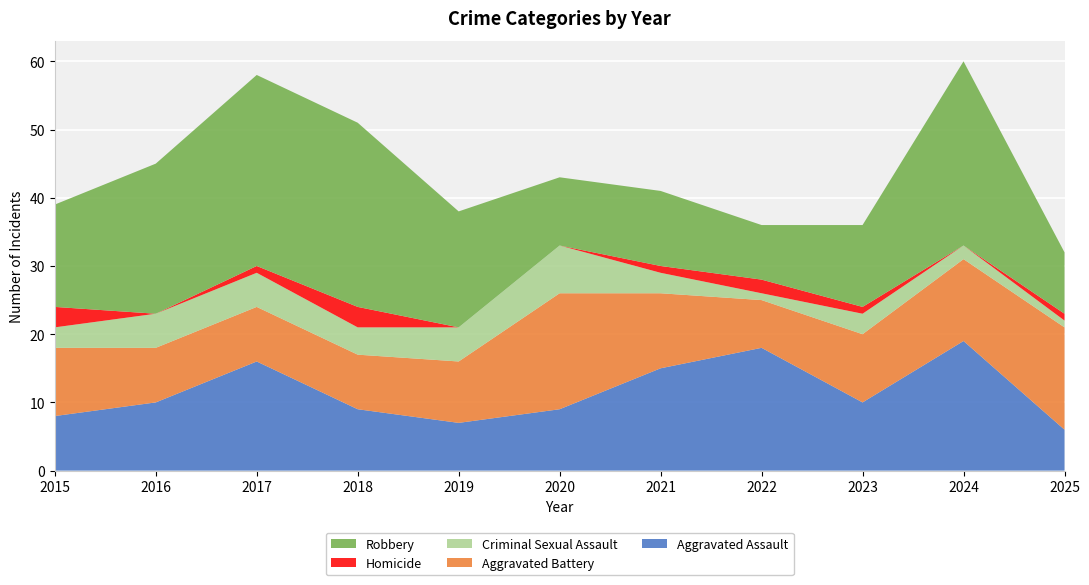

Reading left to right, what are all the values shown in this chart?

Aggravated Assault: 2015=8	2016=10	2017=16	2018=9	2019=7	2020=9	2021=15	2022=18	2023=10	2024=19	2025=6
Aggravated Battery: 2015=10	2016=8	2017=8	2018=8	2019=9	2020=17	2021=11	2022=7	2023=10	2024=12	2025=15
Criminal Sexual Assault: 2015=3	2016=5	2017=5	2018=4	2019=5	2020=7	2021=3	2022=1	2023=3	2024=2	2025=1
Homicide: 2015=3	2016=0	2017=1	2018=3	2019=0	2020=0	2021=1	2022=2	2023=1	2024=0	2025=1
Robbery: 2015=15	2016=22	2017=28	2018=27	2019=17	2020=10	2021=11	2022=8	2023=12	2024=27	2025=9